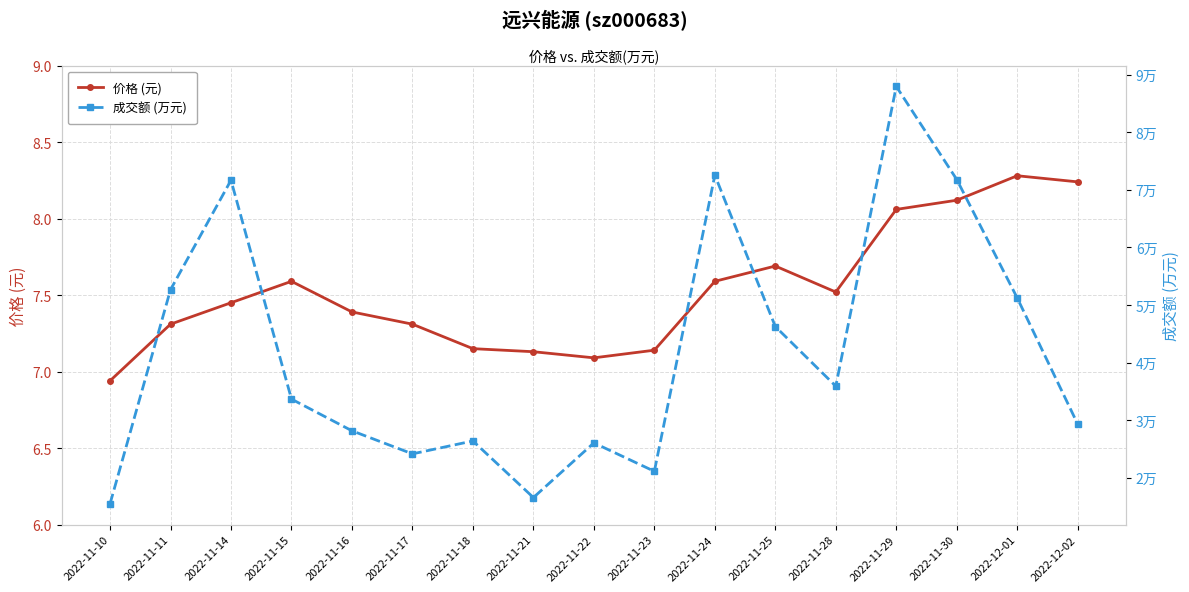

How many interior local peaks does the 价格 (元) series have?

3